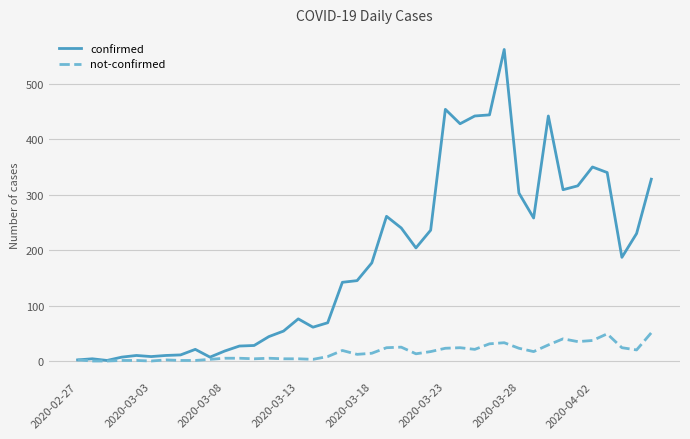

Which series has the widest spread of values?

confirmed